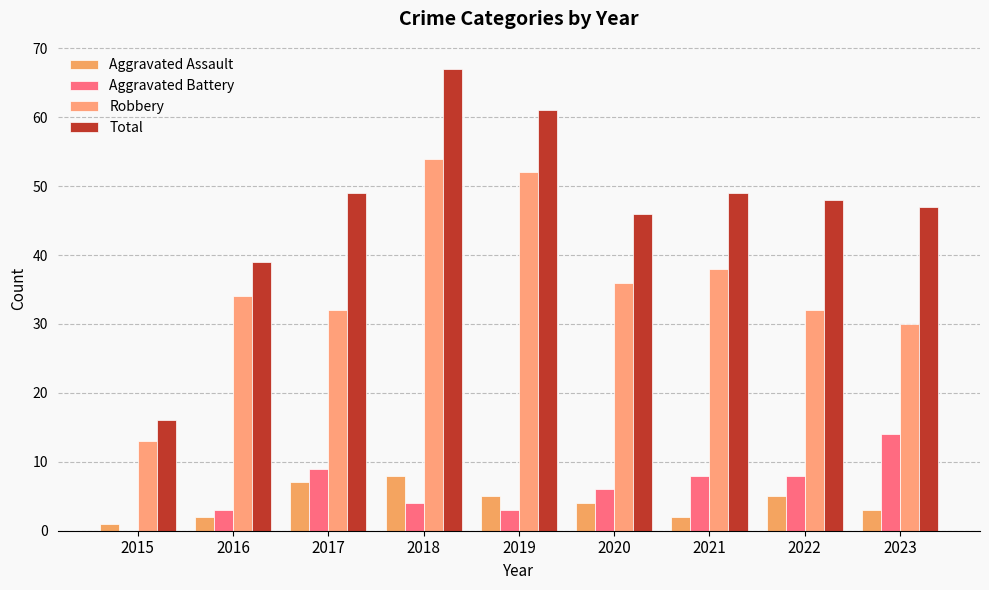

What is the value of the Robbery bar at the 6th from the left?

36